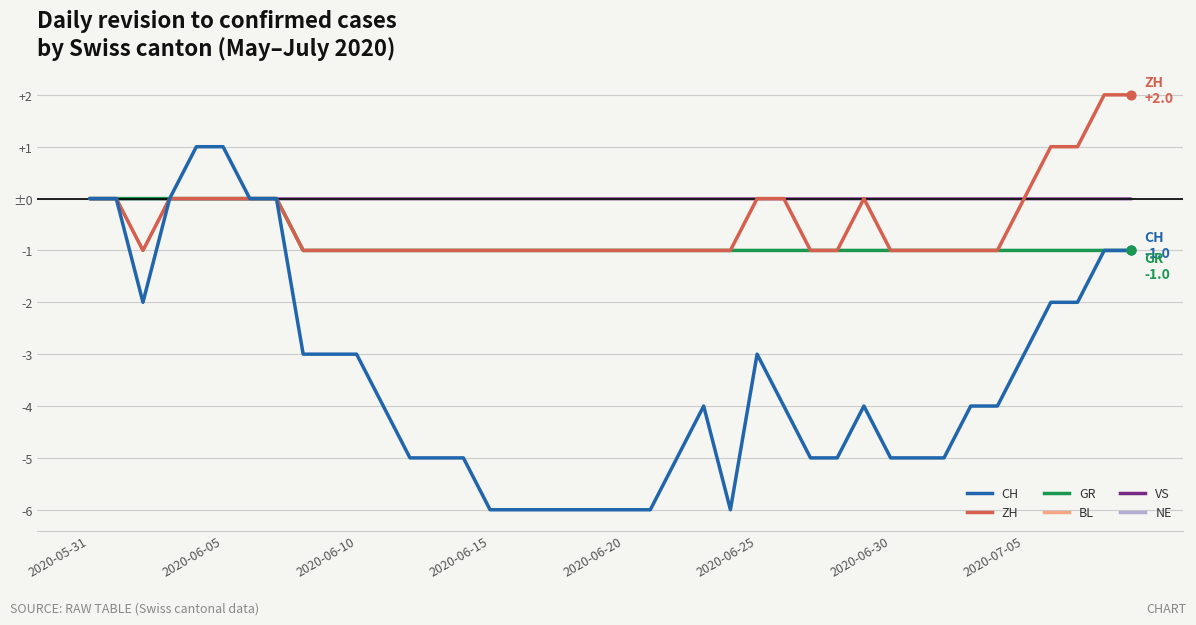

Is this an area chart (filled region under the line)?

No